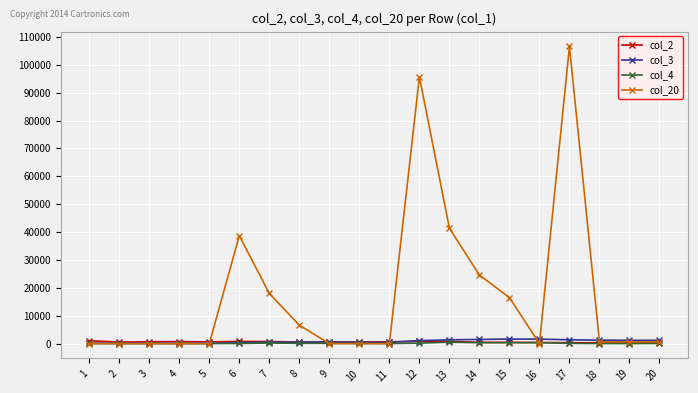

What is the greatest value displayed?

106600